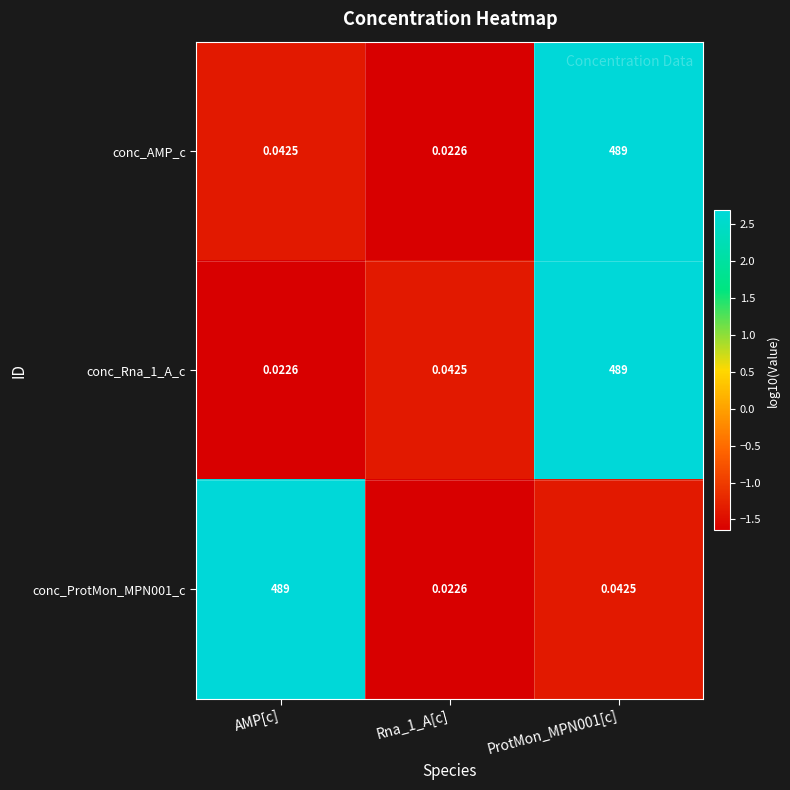

Is the value of conc_ProtMon_MPN001_c at AMP[c] greater than the value of conc_Rna_1_A_c at Rna_1_A[c]?

Yes